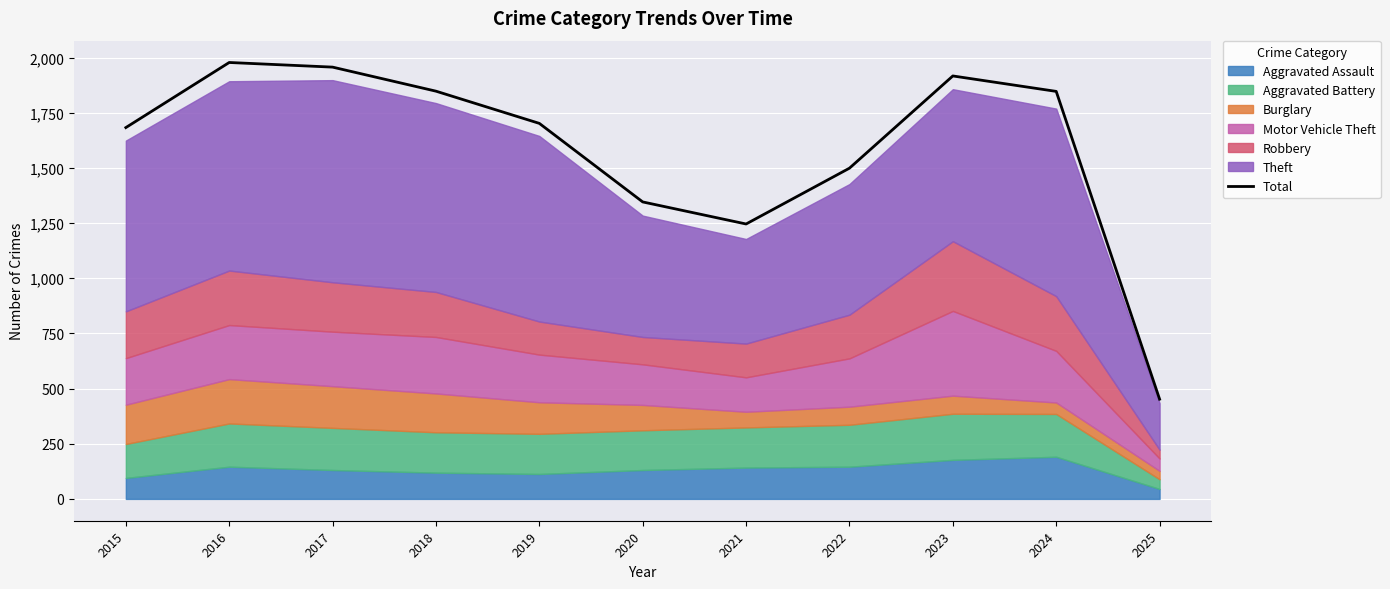

How many lines are shown in the chart?

1